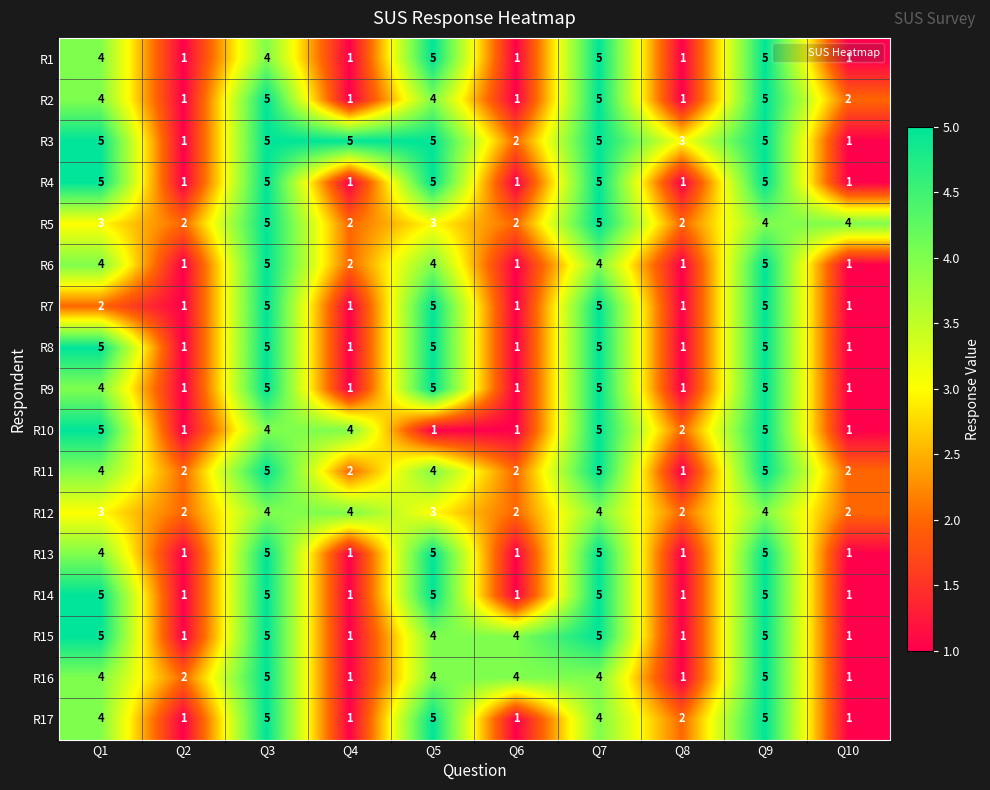

How many R9 values are between 1 and 5?

10